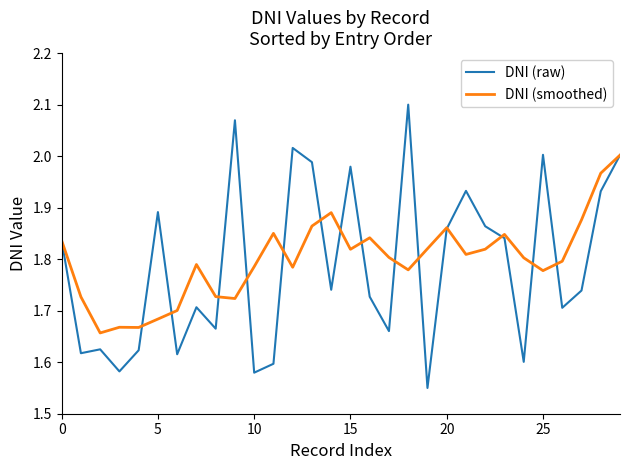

Which series has the widest spread of values?

DNI (raw)